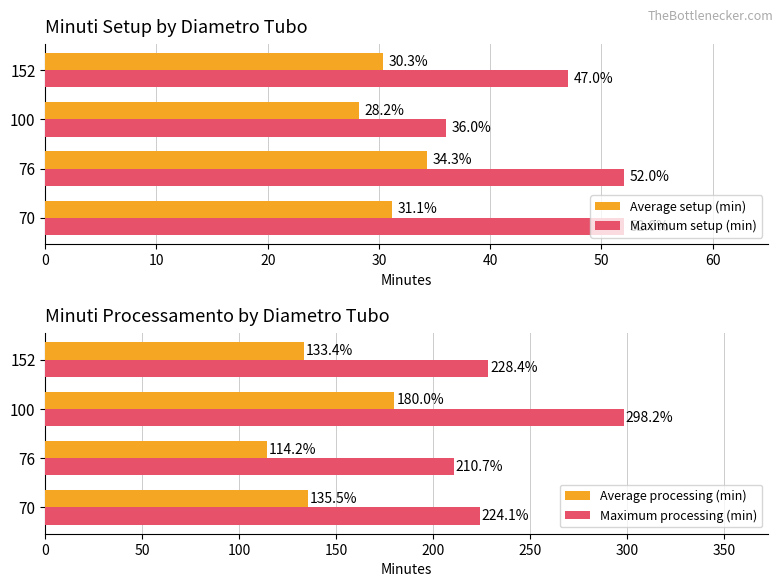

What is the minimum value shown in the chart?

28.2